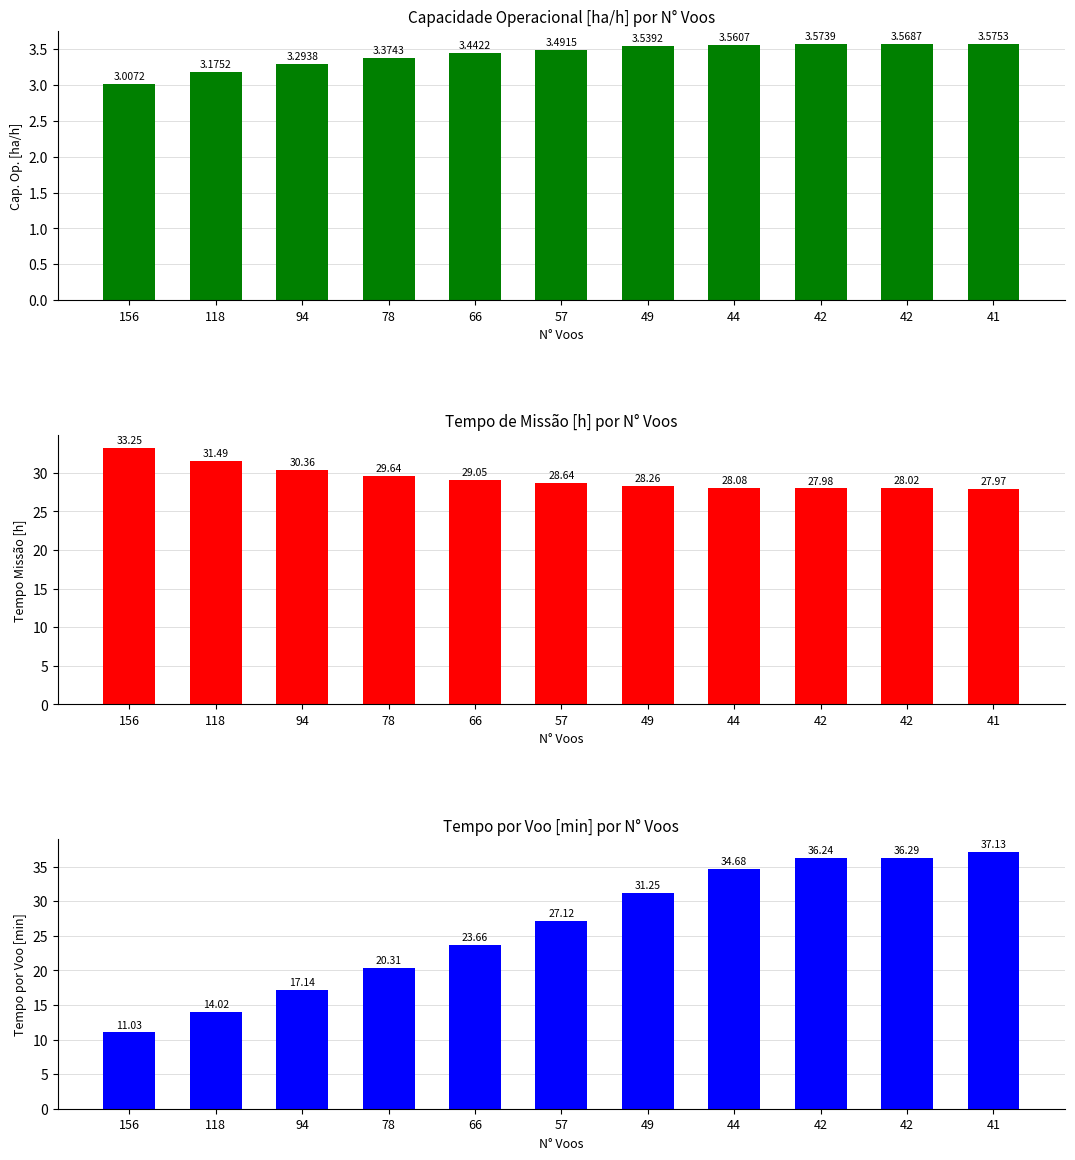

What value does the Tempo de missao [h] series have at 66?

29.1